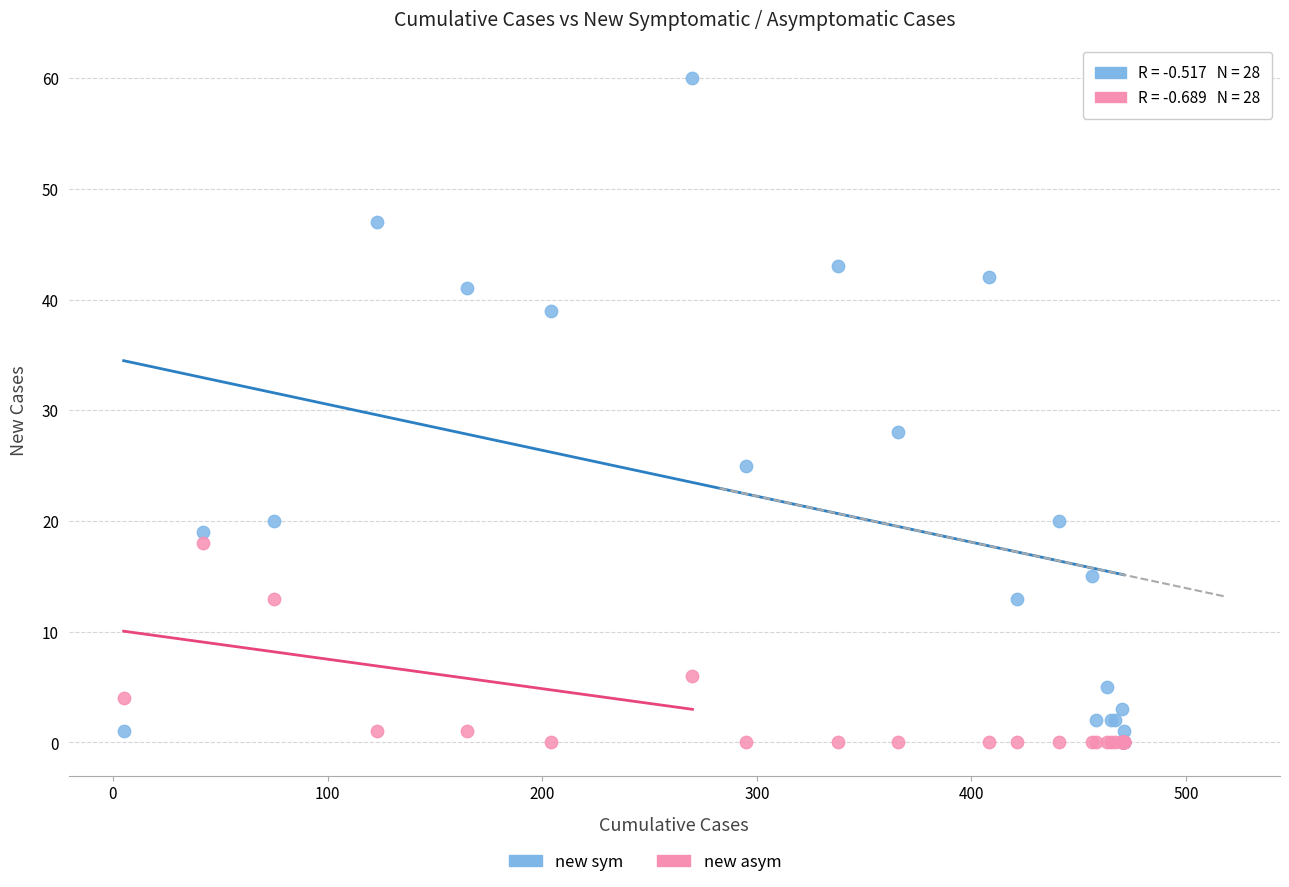

In the new sym series, what Y value is closest to 30?

28